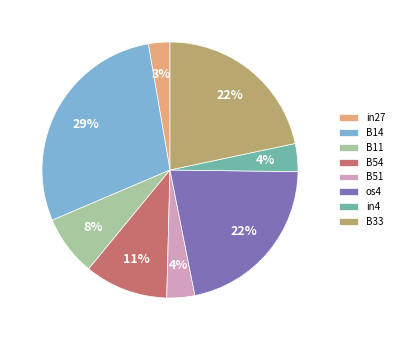

The B11 slice represents 8% of the pie. True or false?

True